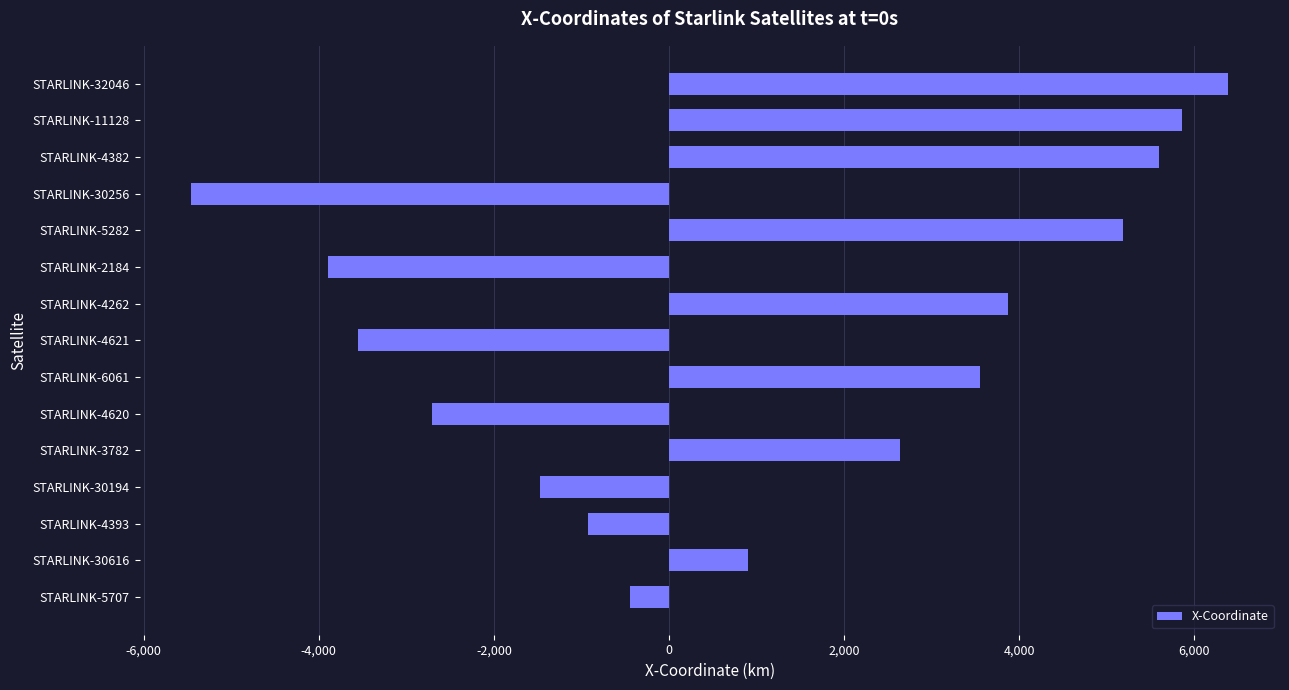

How many series are shown in this chart?

1